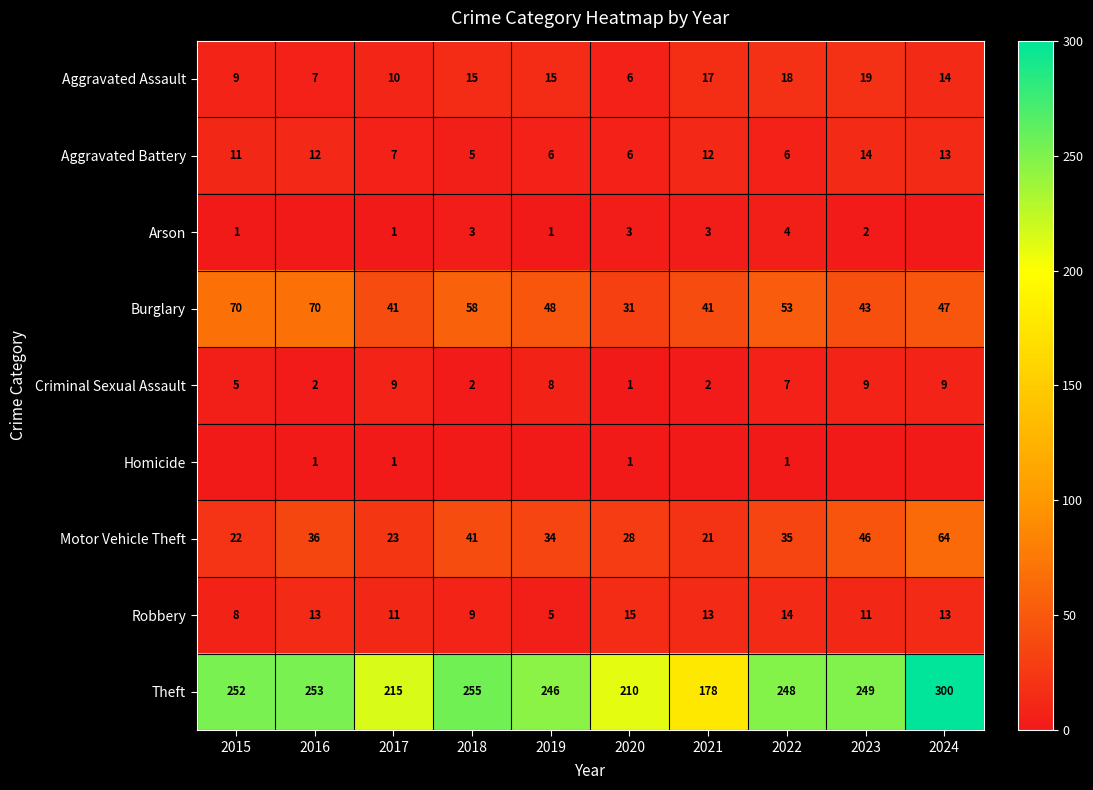

How many data points in Burglary are above 48?

4